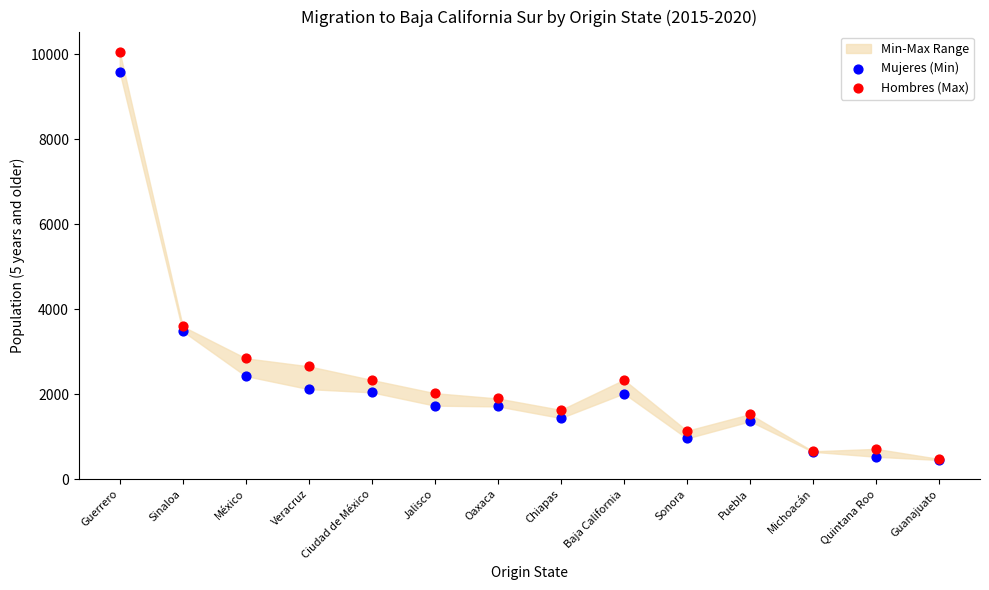

In the Hombres (Max) series, what Y value is closest to 5264?

3594